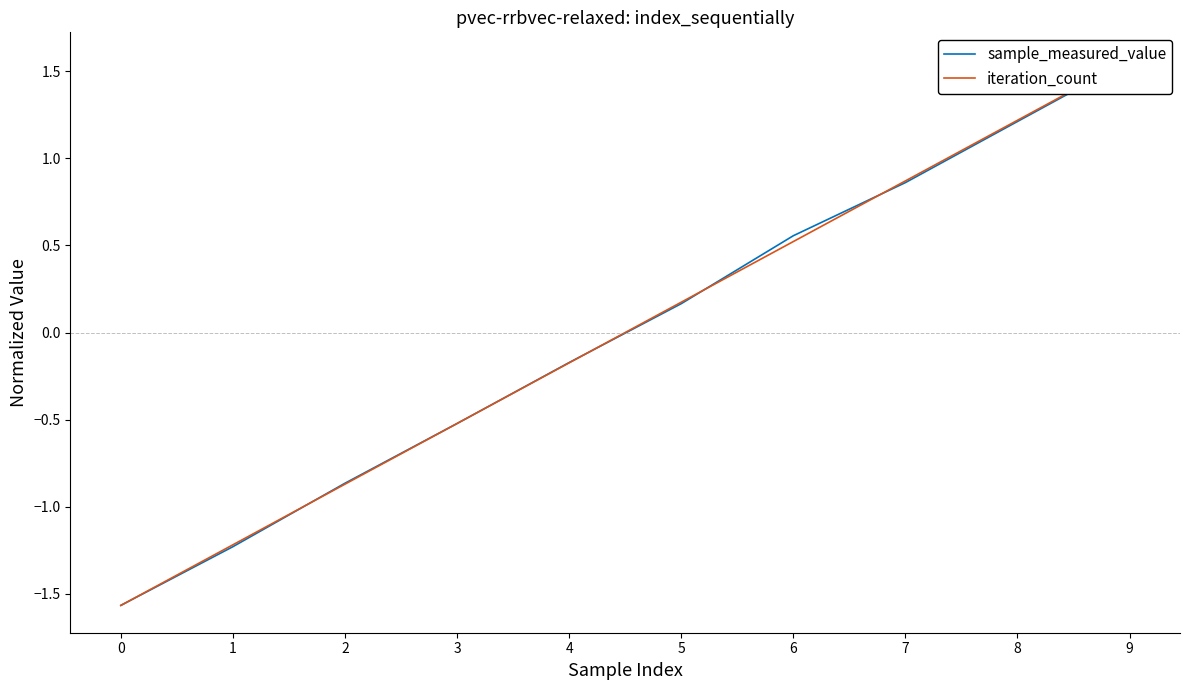

List the series in order of their overall mean, lowest first.

sample_measured_value, iteration_count